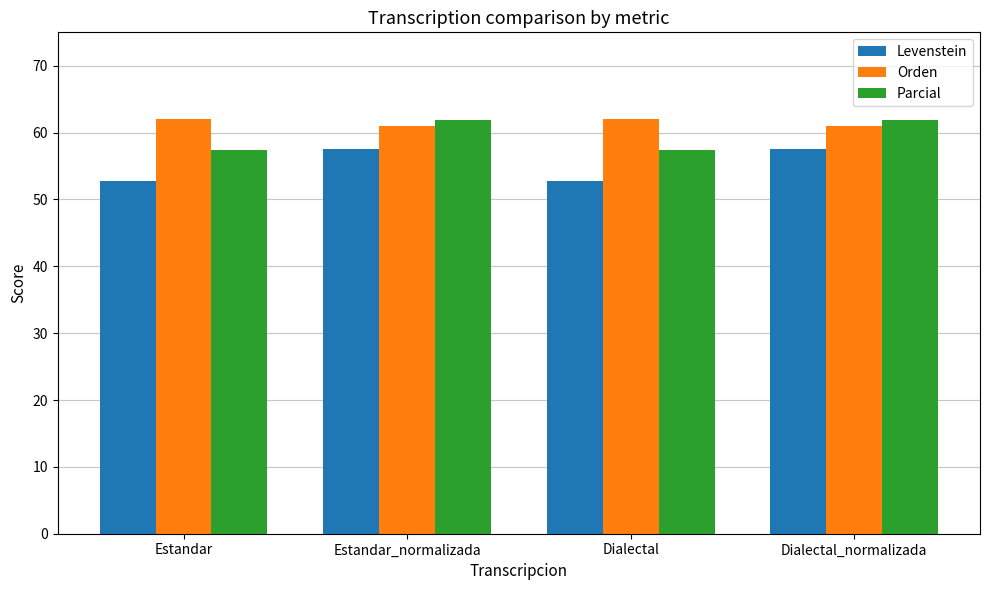

What is the label of the 3rd bar from the right?

Estandar_normalizada